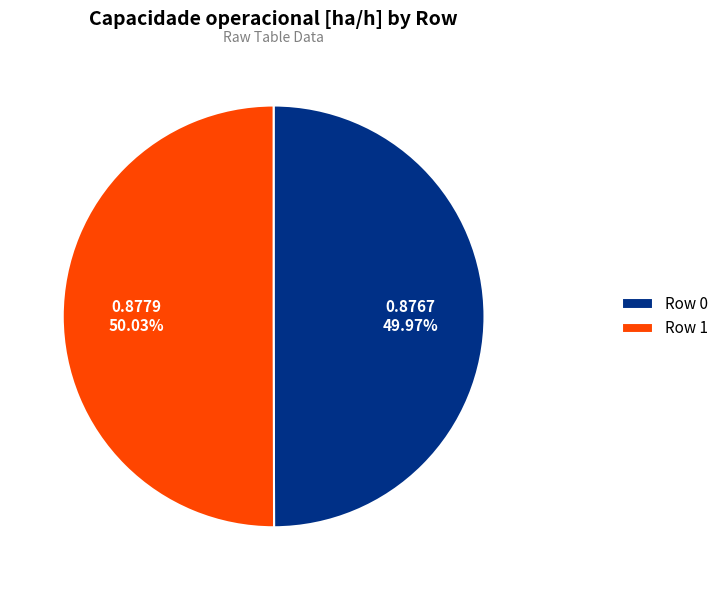

Is there any slice that represents more than half of the pie?

Yes